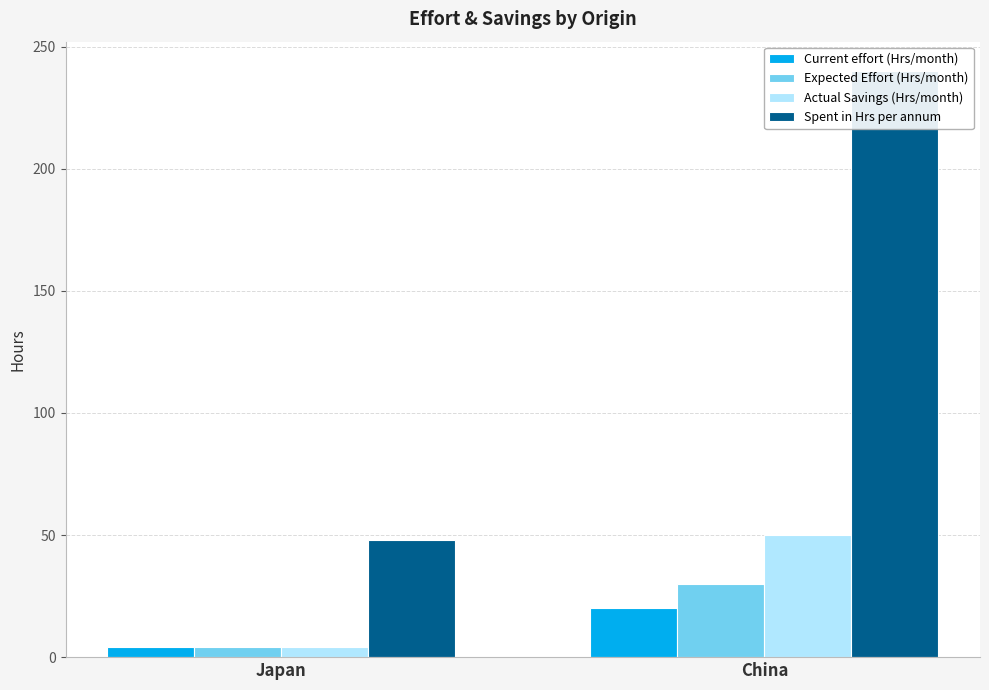

True or false: Spent in Hrs per annum has a value of 25 at Japan.

False